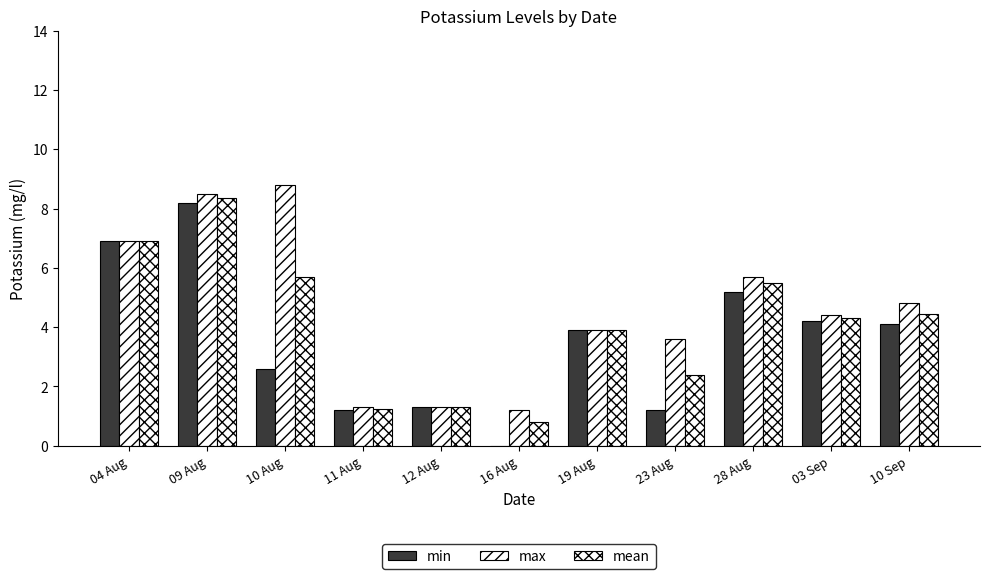

Are the bars horizontal?

No